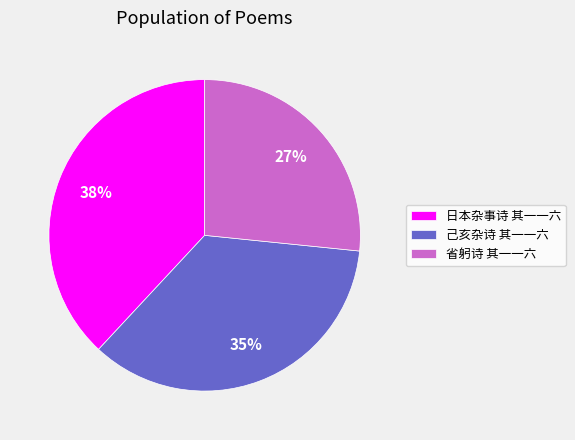

Is 省躬诗 其一一六 the majority of the pie?

No